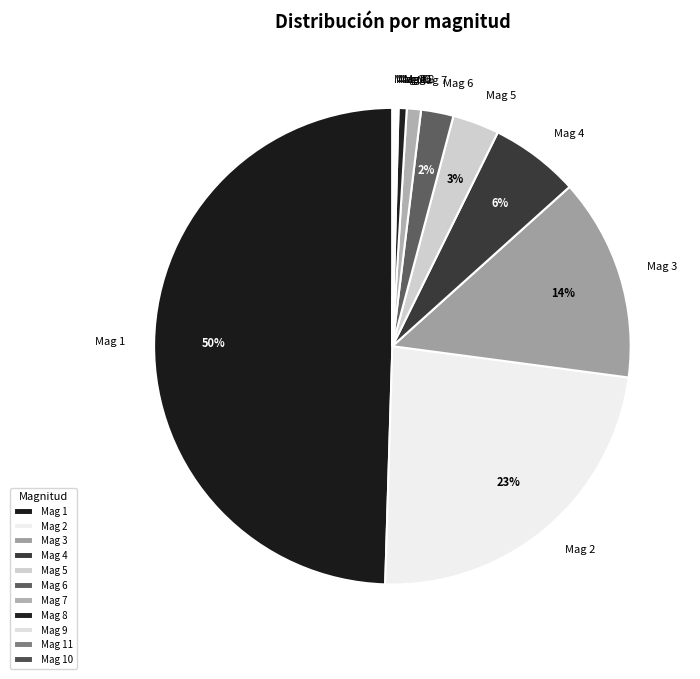

Combined, do Mag 6 and Mag 5 account for over 50%?

No